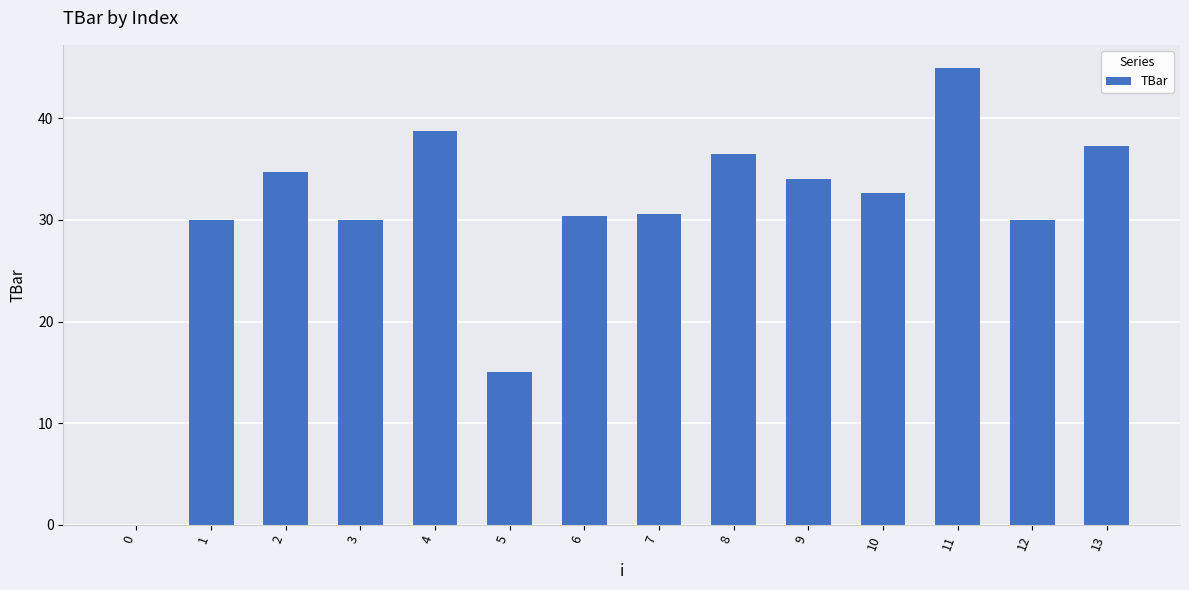

Where is the data nearest to the value 22?

5